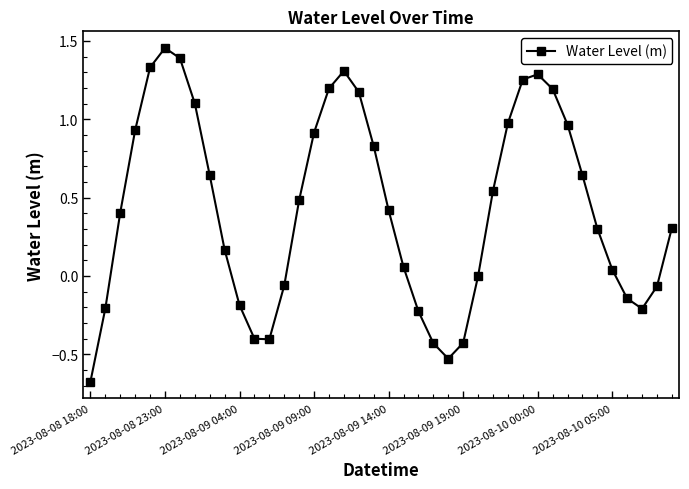

What is the difference between the maximum and minimum values?

2.1